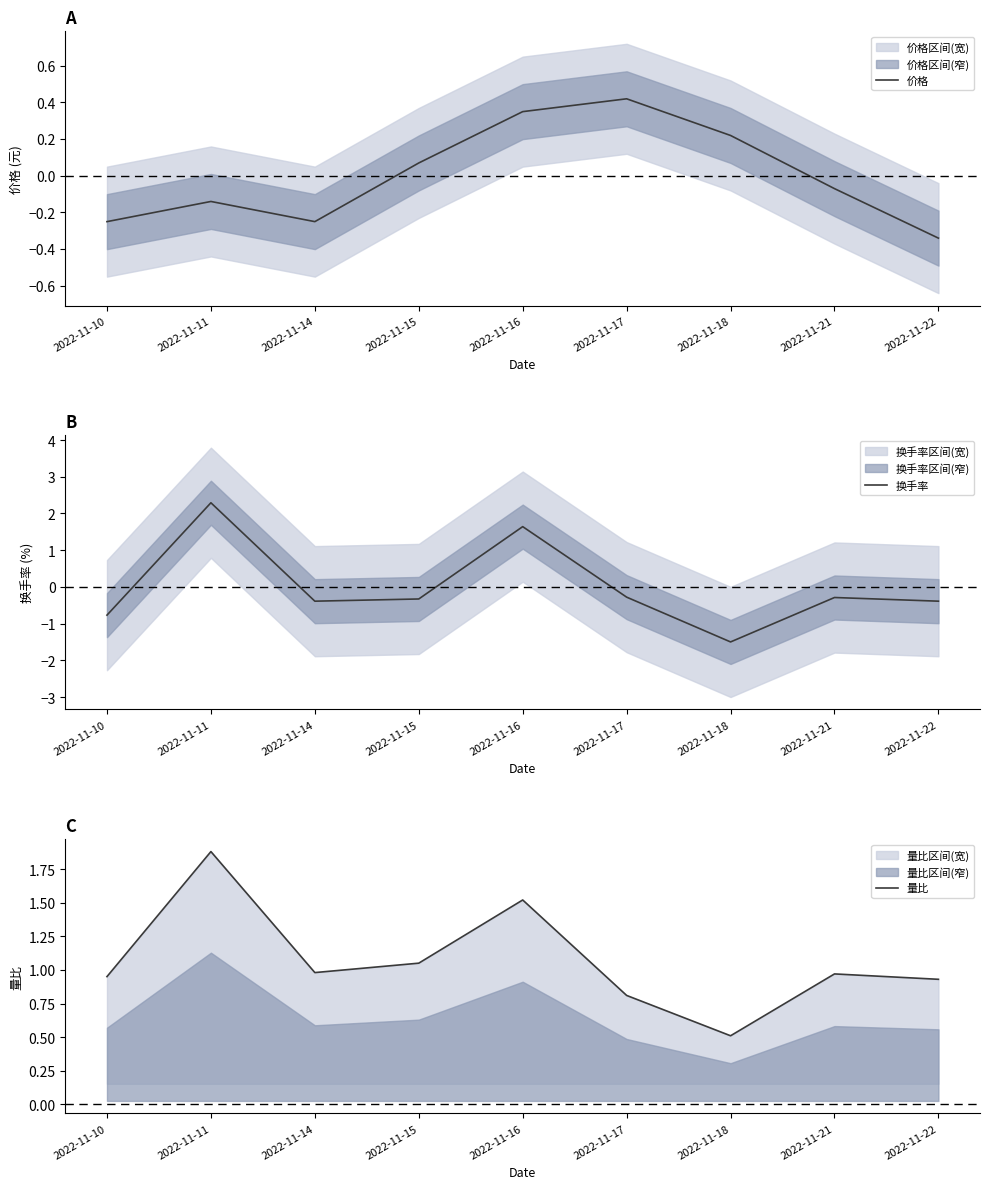

How many distinct data groups are displayed?

3